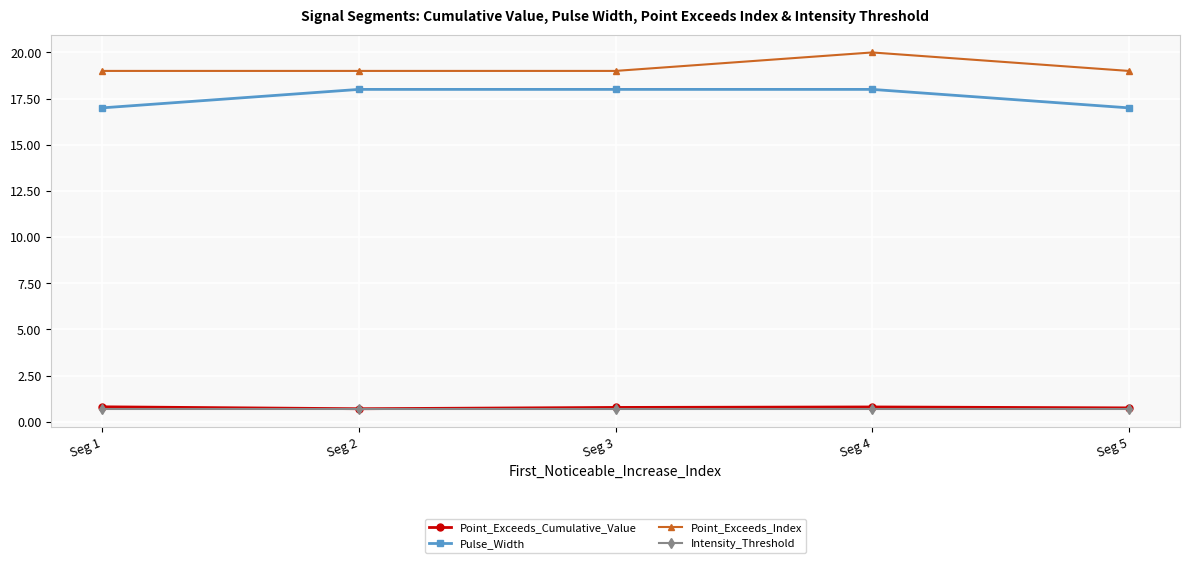

What is the difference between the highest and lowest values at Seg 5?

18.3